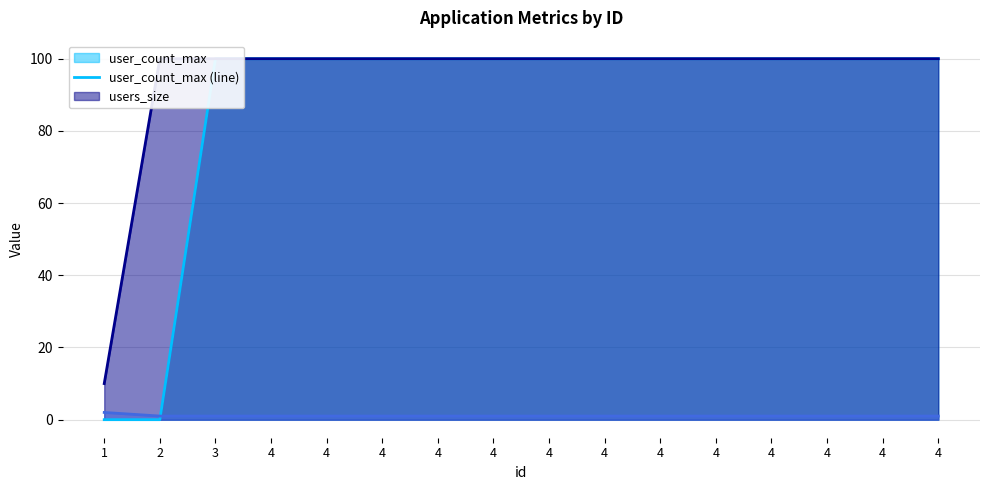

At which label does users_size (line) reach its minimum?

1